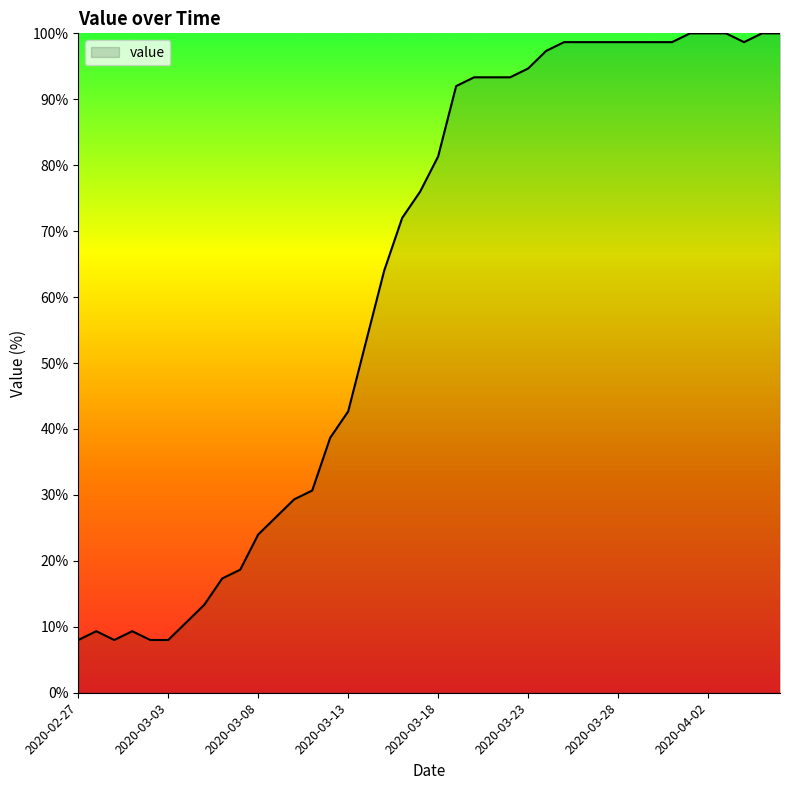

What is the greatest value displayed?

100.0